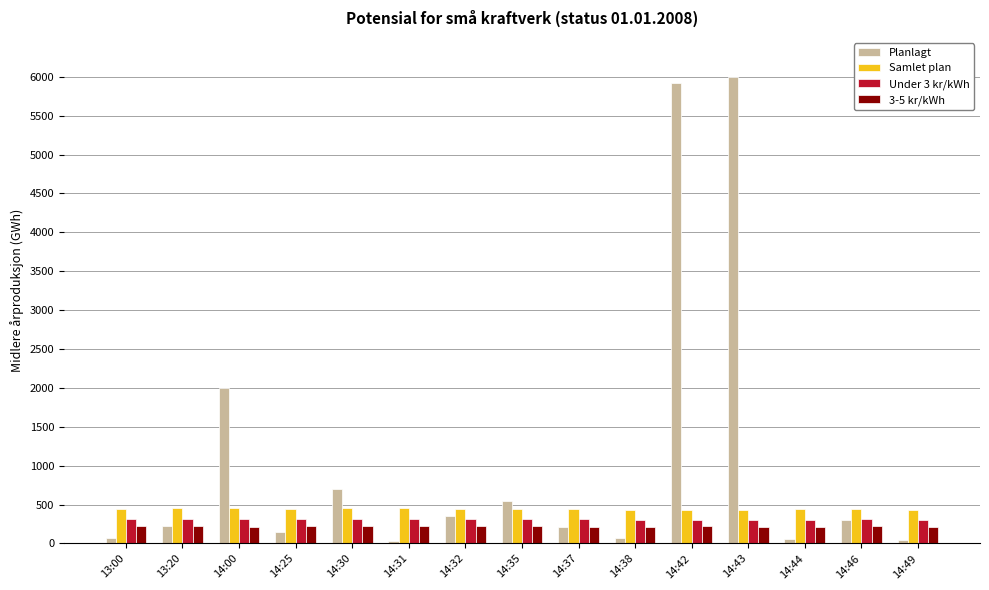

What position from the left is 14:42?

11